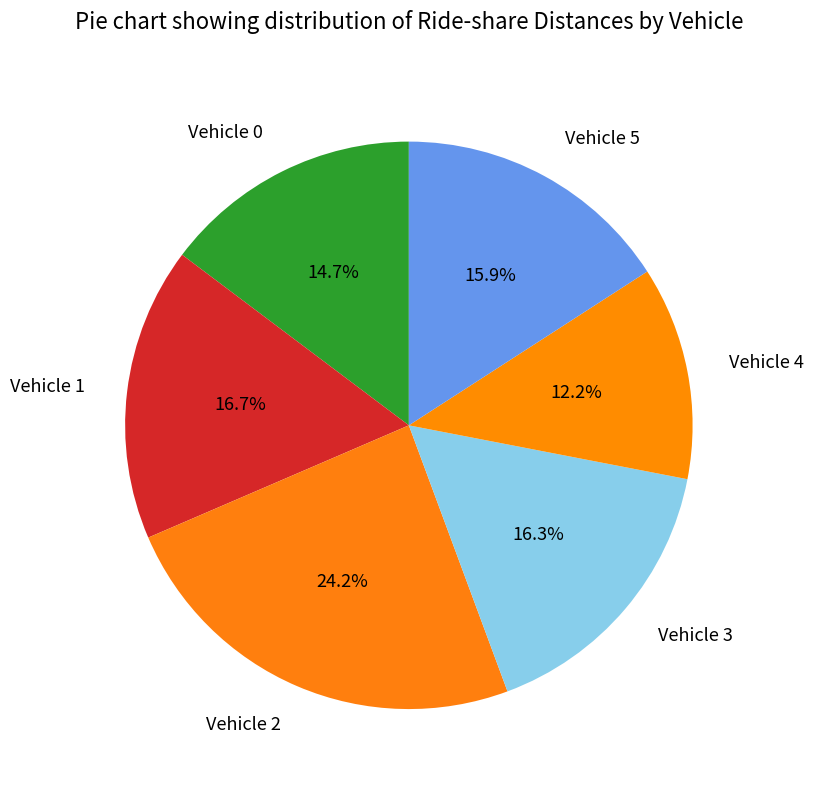

How many segments does this pie chart have?

6